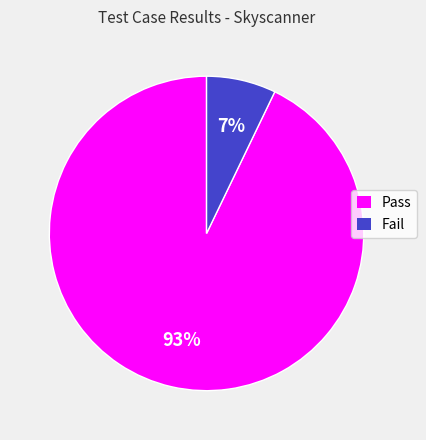

Do Pass and Fail together represent more than half of the pie?

Yes